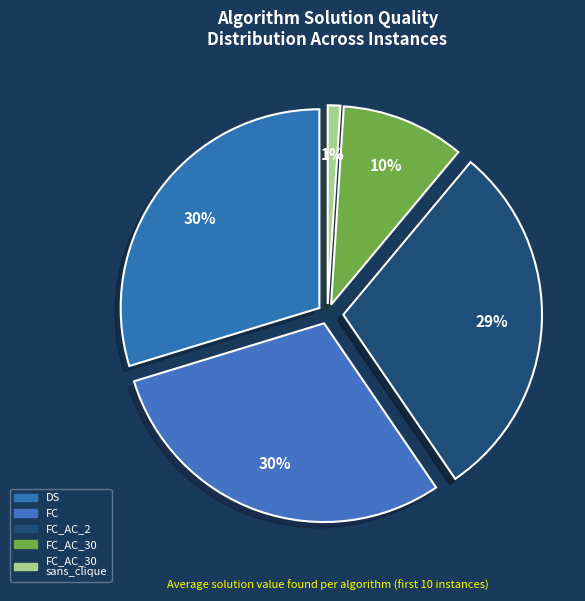

How many slices are in this pie chart?

5